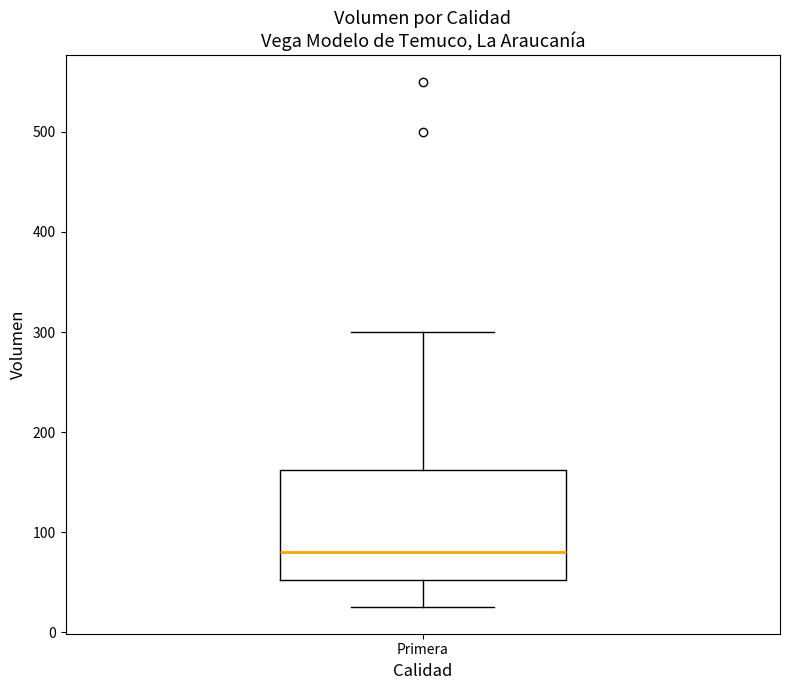

Transcribe this box plot: give where the median line is, the range the box spans, and where the two whiskers end, as read against the y-axis. The values are not printed on the chart, so give them approximately, as read against the axis.

median 80, box 50 to 160, whiskers 30 to 300